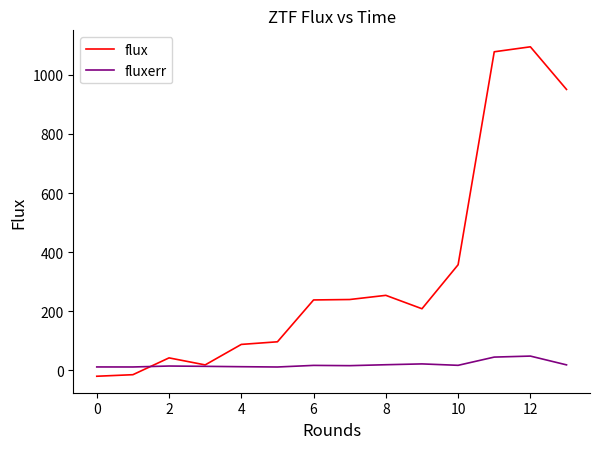

Which series has the largest total across all categories?

flux